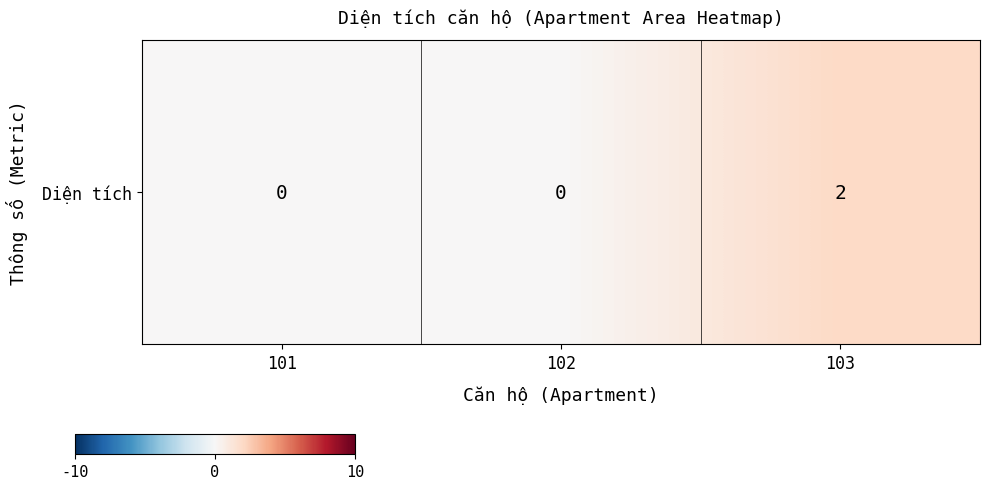

Reading right to left, transcribe all the data shown in this chart.

103=2	102=0	101=0